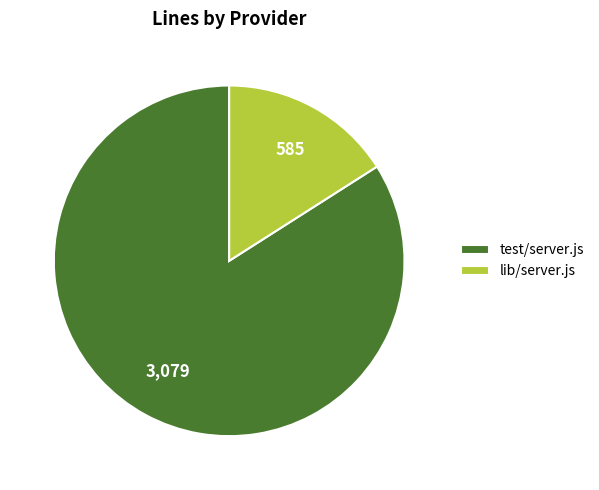

How many segments does this pie chart have?

2